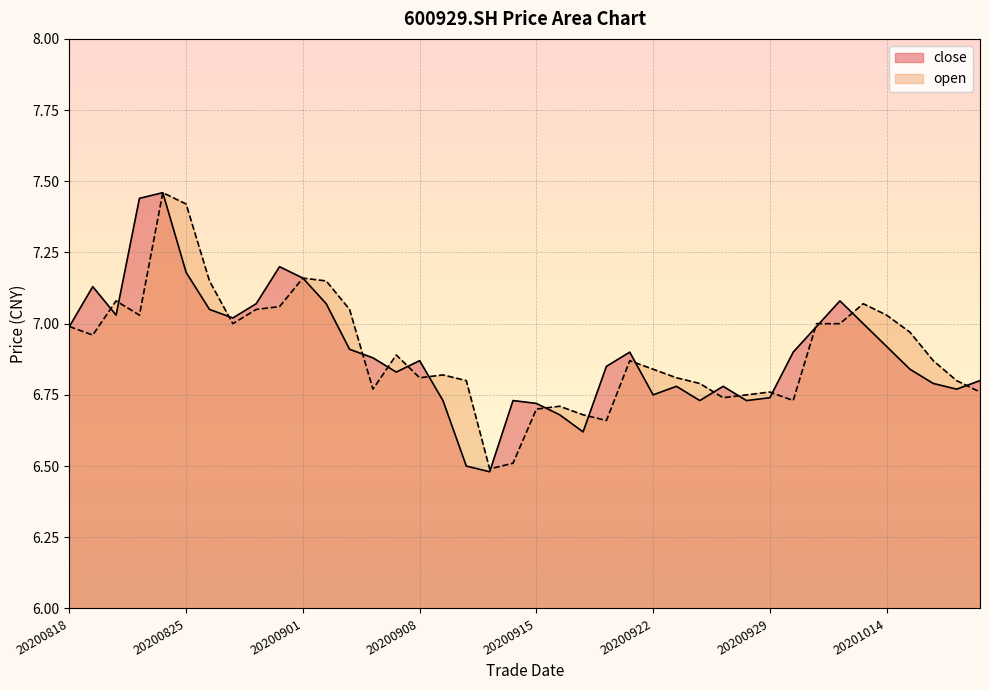

What is the minimum value shown in the chart?

6.5